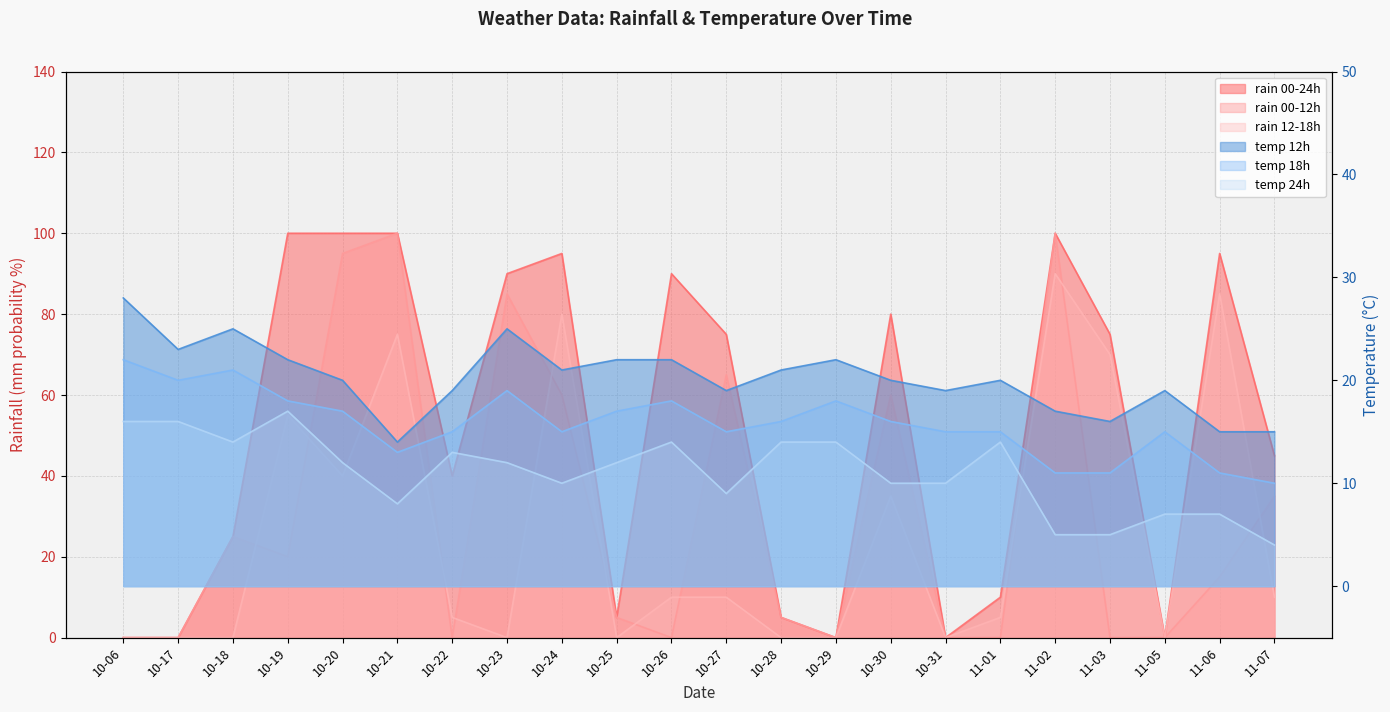

What is the difference between the maximum and minimum values in the temp_18 series?

12